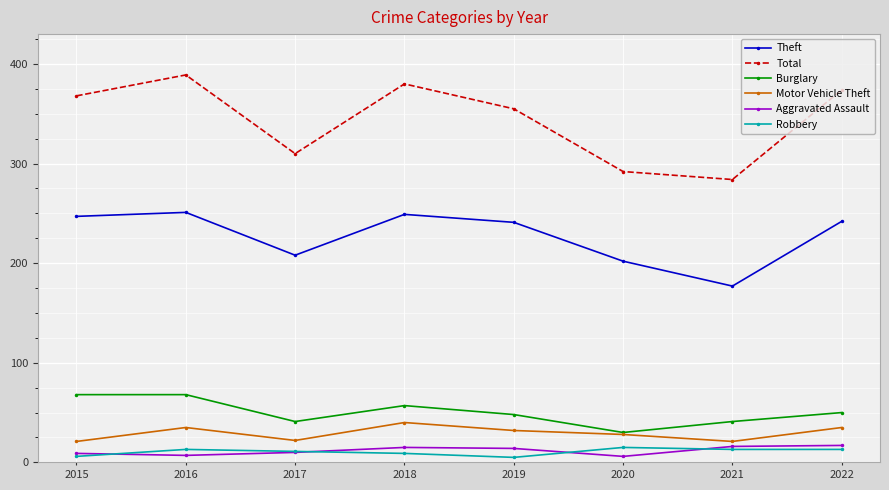

What is the difference between the second highest and second lowest values in the Burglary series?

27